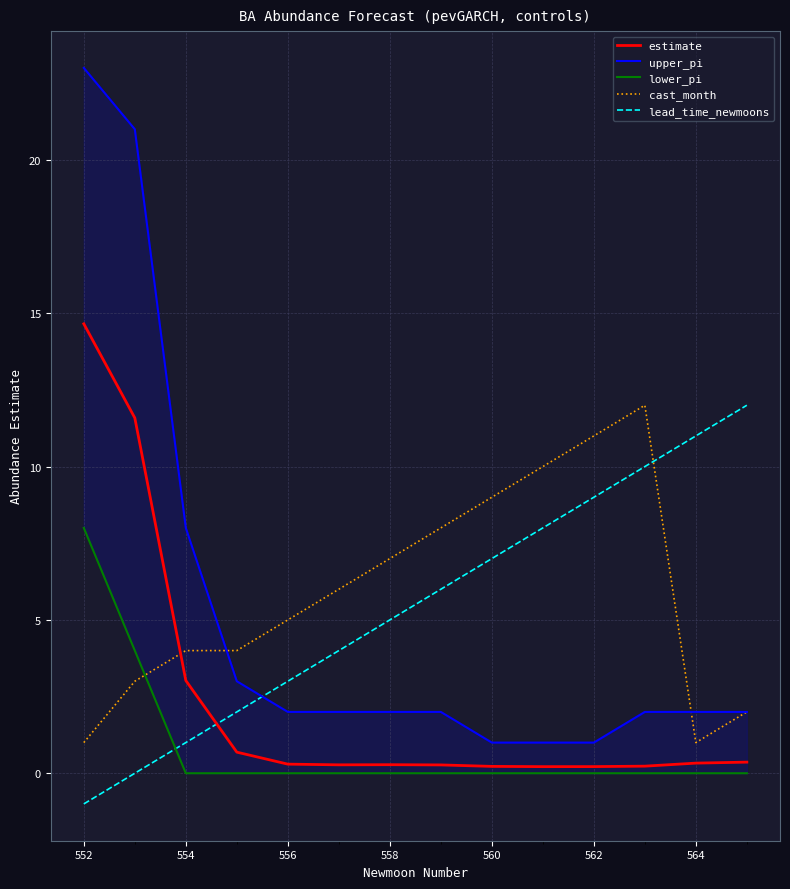

After their last crossing, which series has the higher values: cast_month or lead_time_newmoons?

lead_time_newmoons